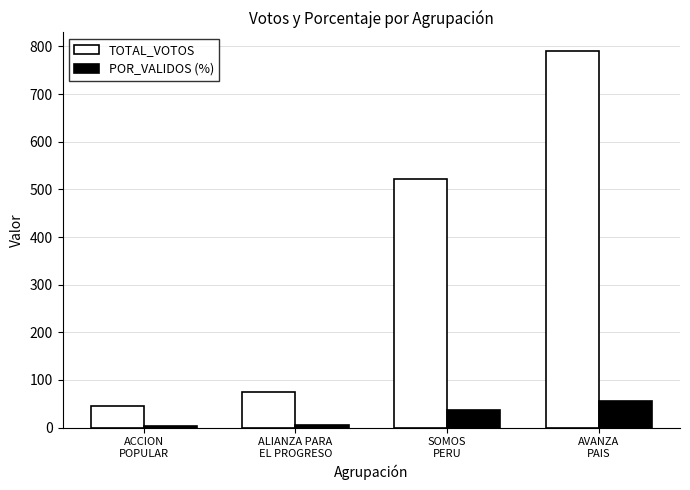

What is the highest value of the POR_VALIDOS (%) series?

55.2